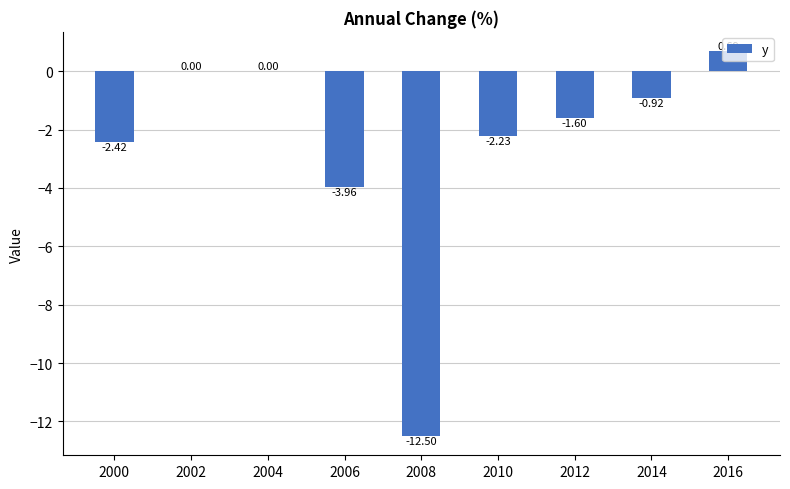

What is the change in value from 2010 to 2016?

+2.9